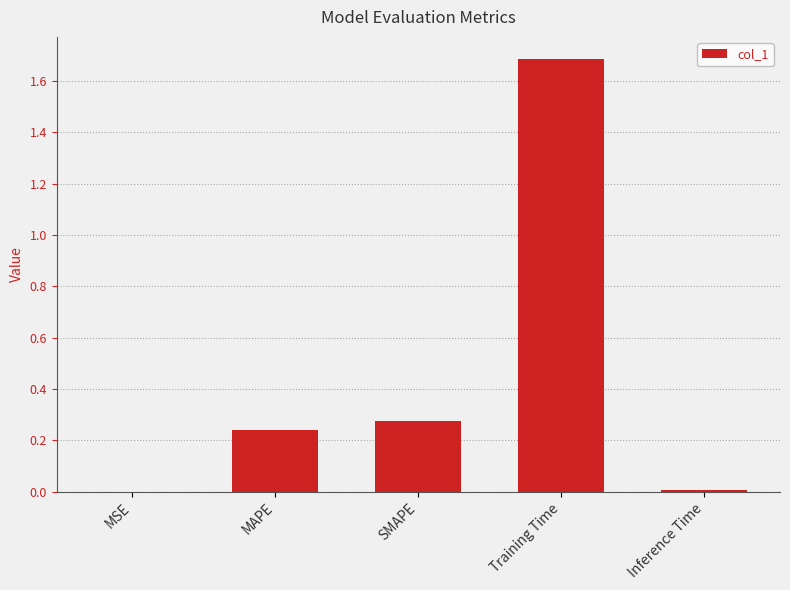

What is the sum of the values at SMAPE and MAPE?

0.5